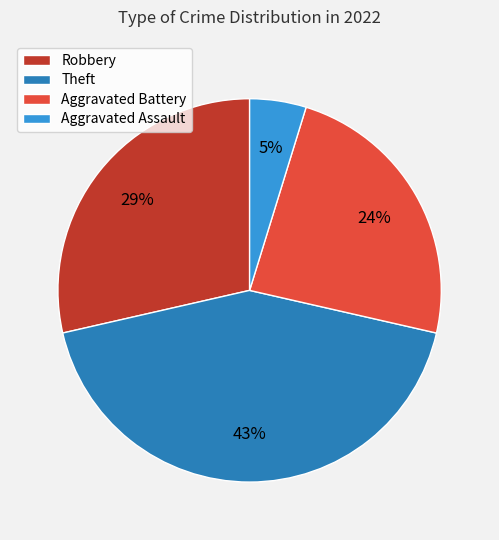

How many slices are in this pie chart?

4